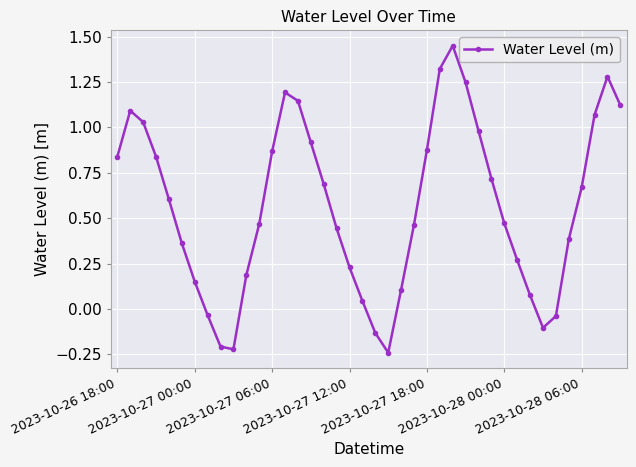

How many interior local peaks (higher than both neighbors) does the data have?

4